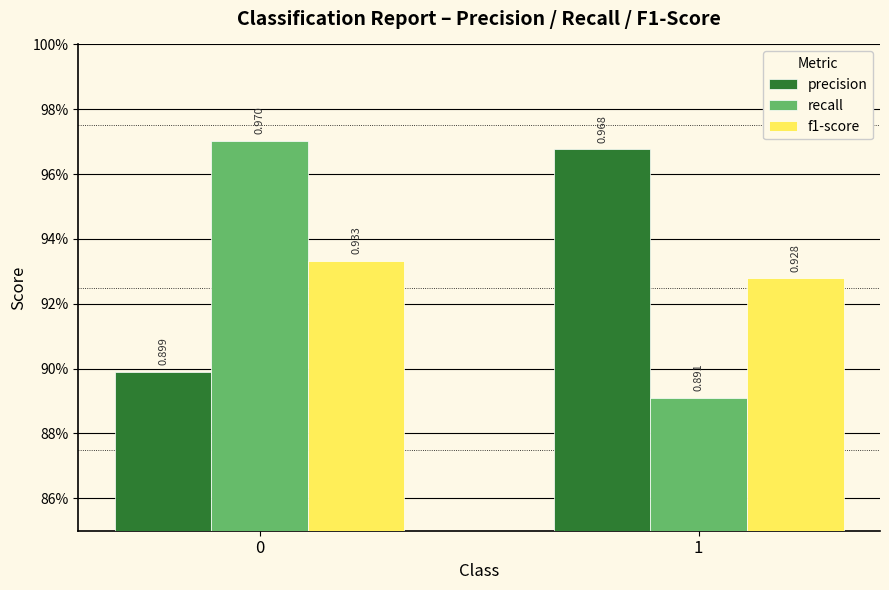

Are the bars grouped side by side (vs. stacked)?

Yes